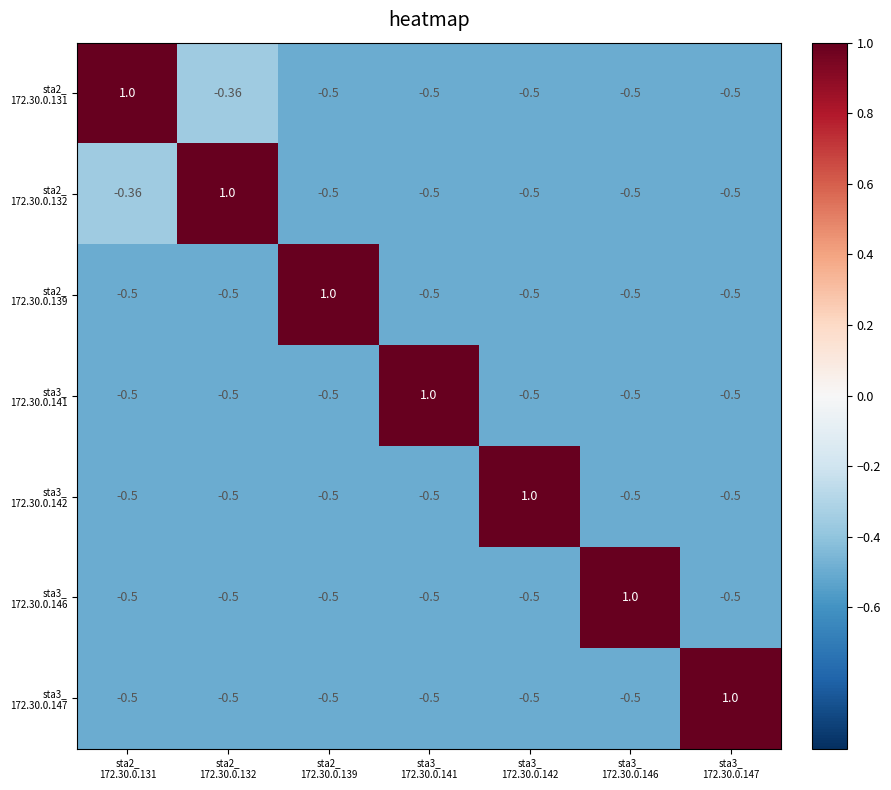

How many series are shown in this chart?

7